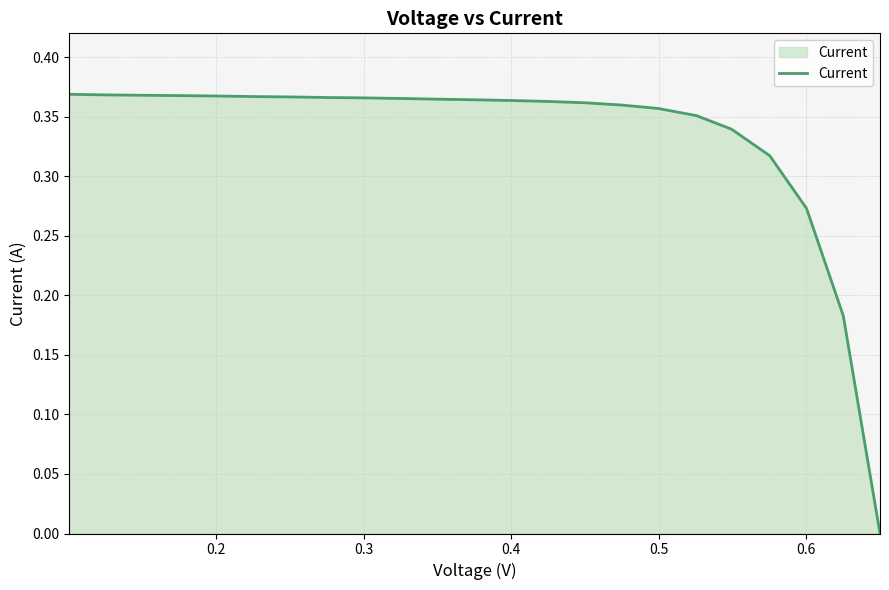

What is the sum of all values?

7.7